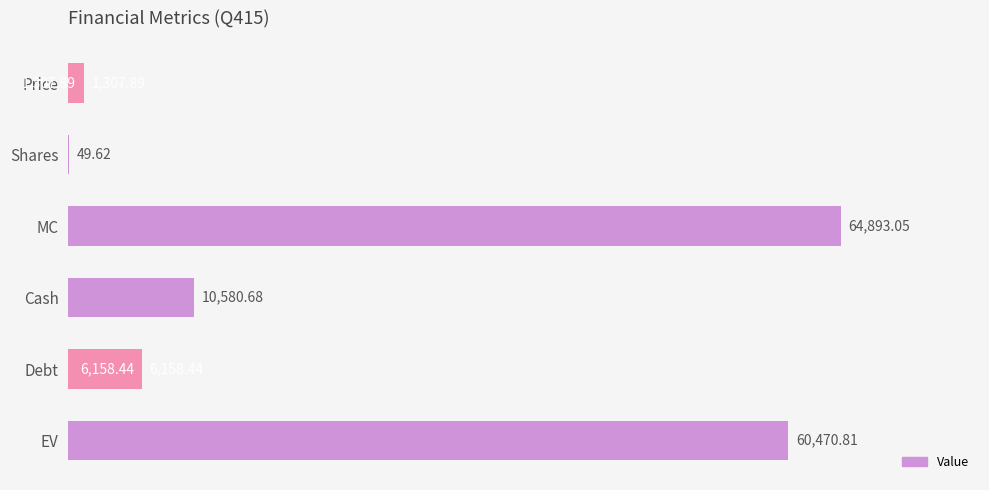

What is the sum of all values?

143460.5